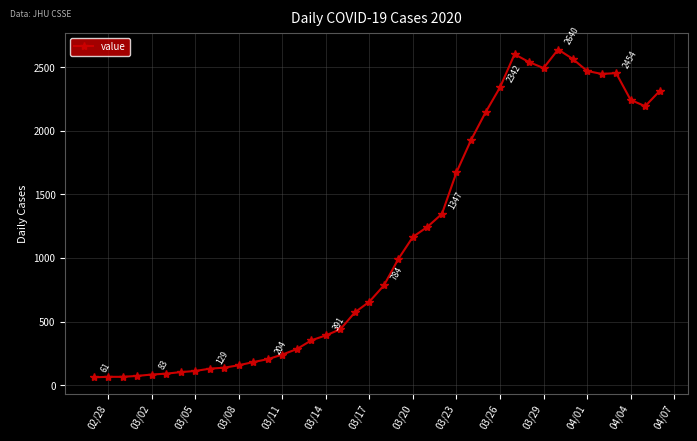

What is the greatest value displayed?

2640